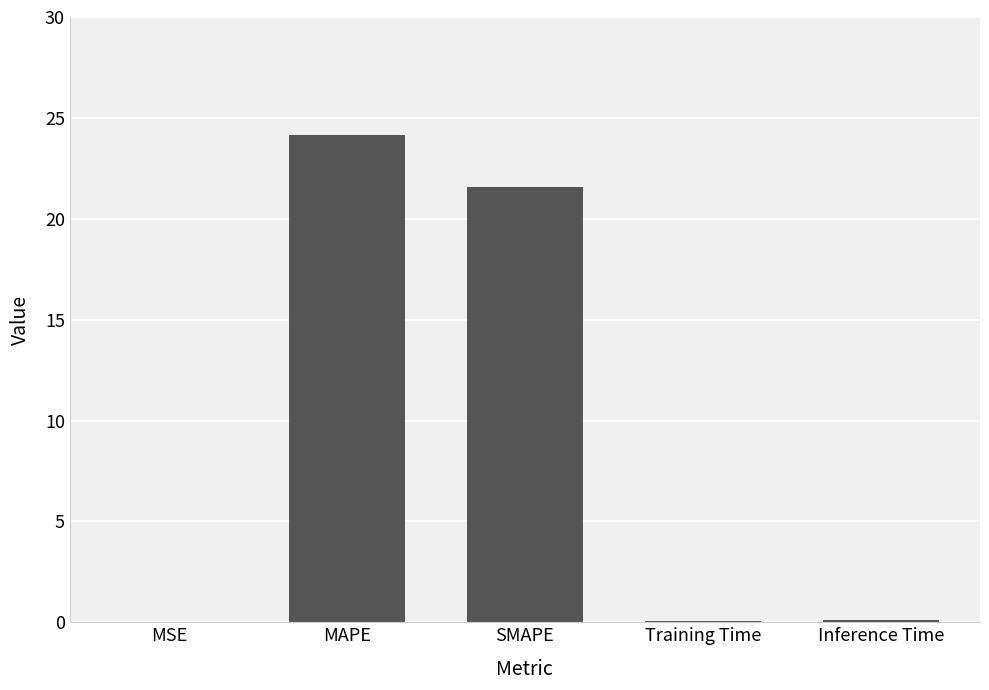

At which label is the value closest to 12?

SMAPE